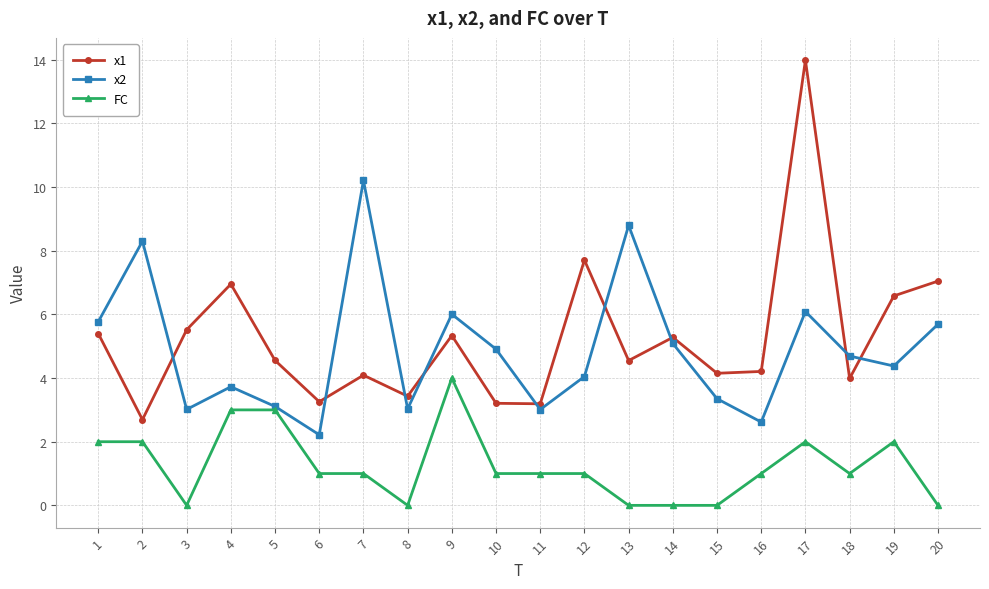

What is the value of the FC point at the 2nd from the left?

2.0